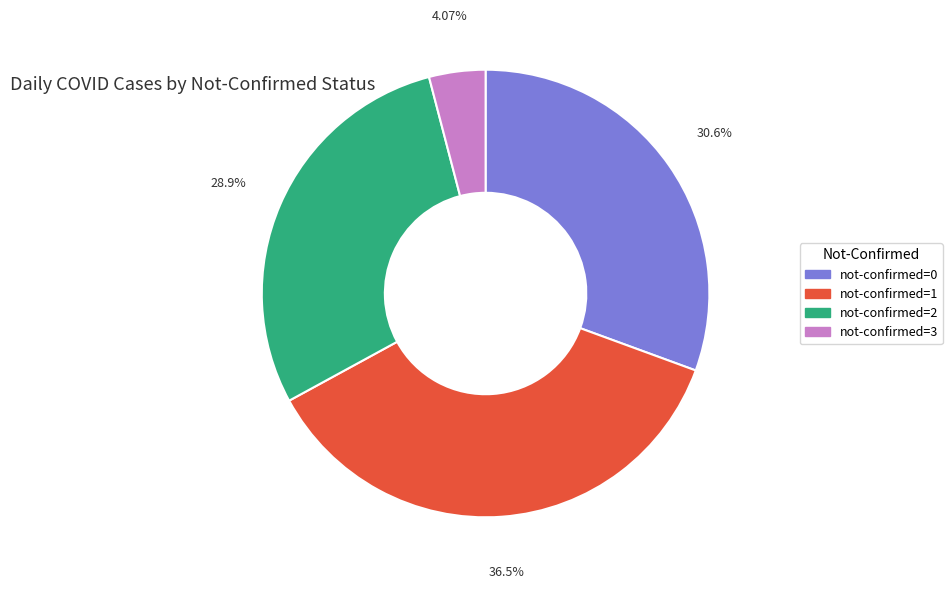

Is there any slice that represents more than half of the pie?

No